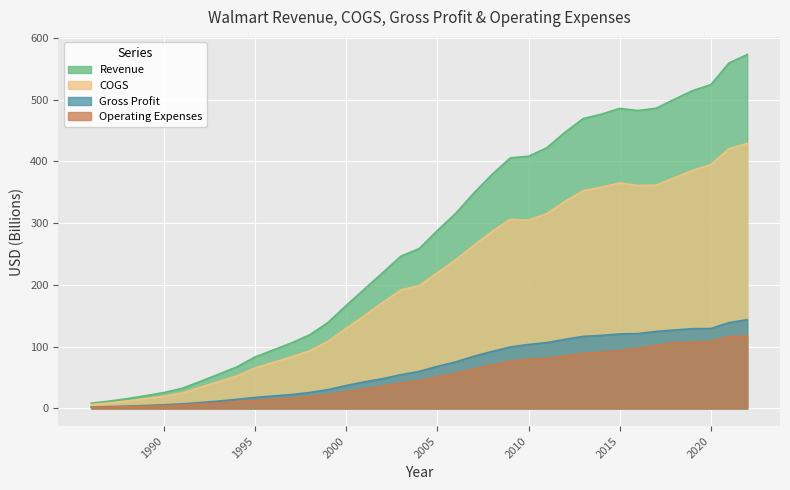

Is it true that COGS equals 4.5 at 1987?

False